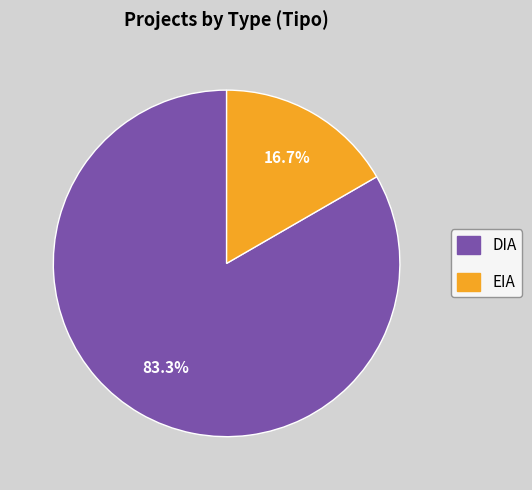

The DIA slice represents 83% of the pie. True or false?

True